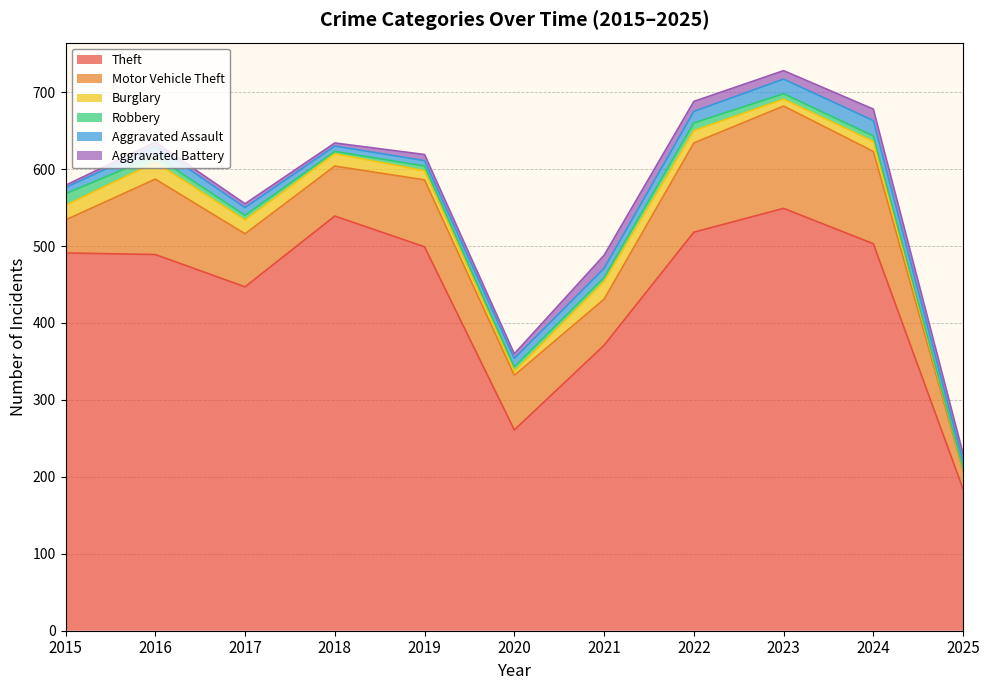

What is the difference between the Theft values at 2023 and 2024?

46